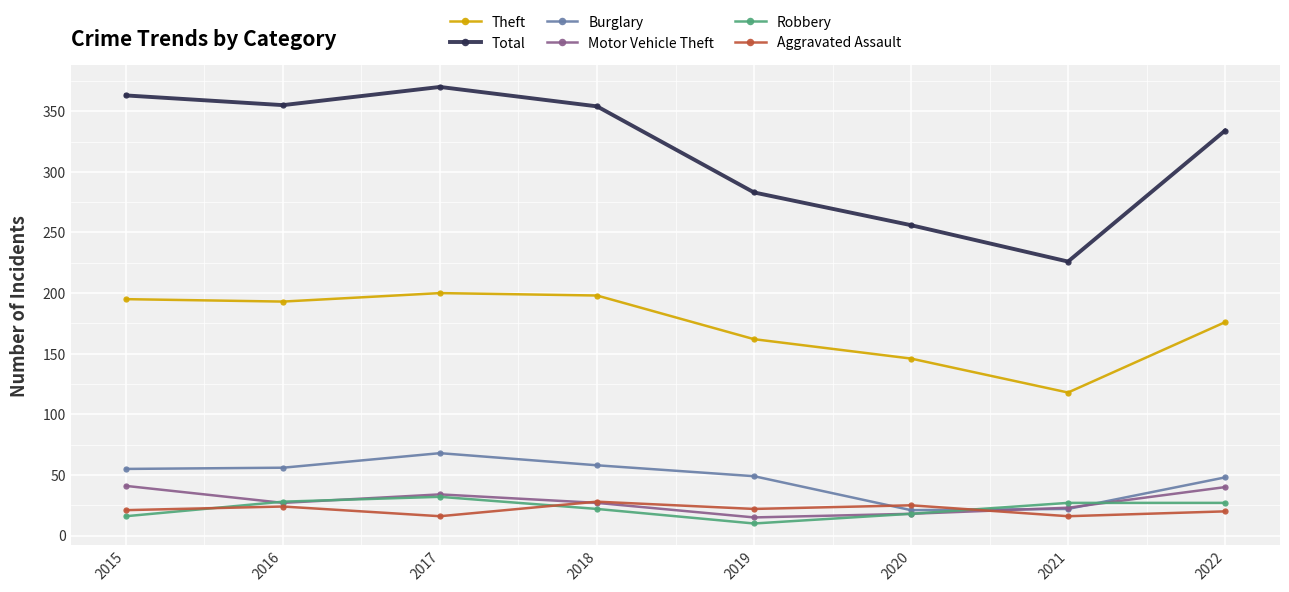

Which series has the largest total across all categories?

Total